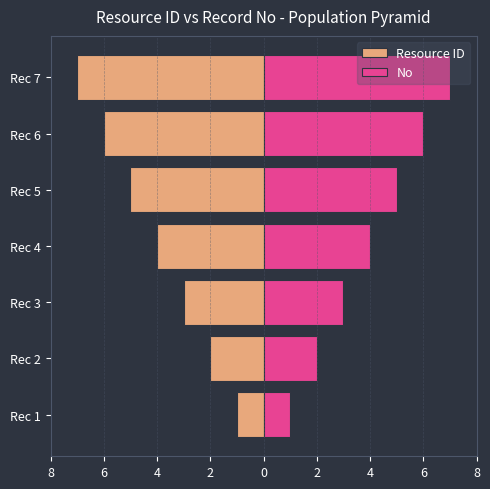

What is the value of the Resource ID bar at the 3rd from the left?

-3